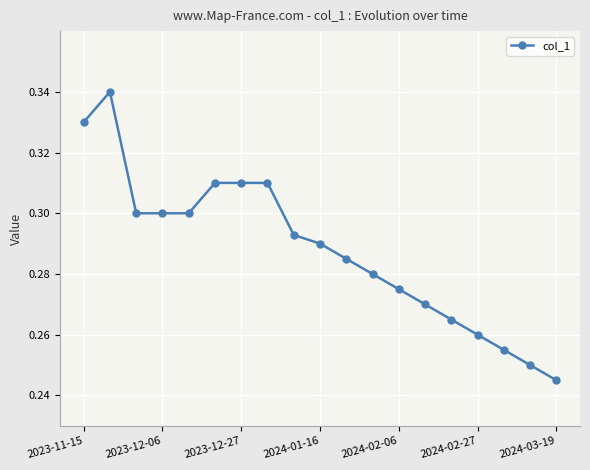

True or false: the data has more than 0 interior local peaks.

True